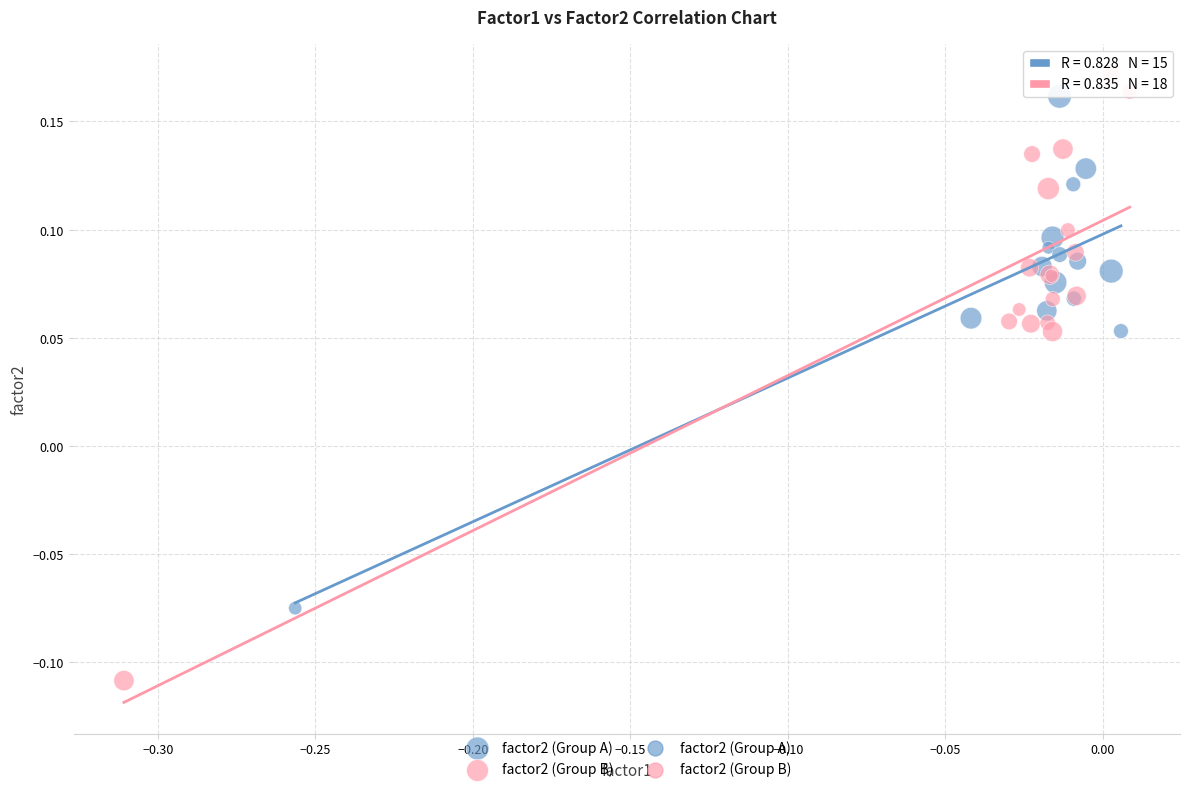

Which series reaches the maximum Y coordinate?

factor2 (Group B)